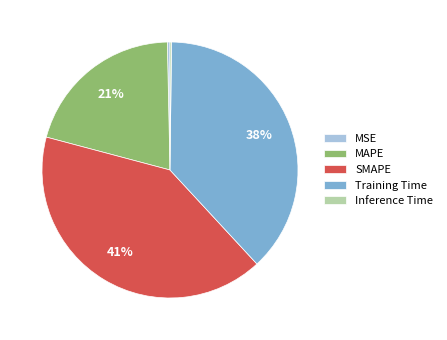

Which has a higher value, MSE or MAPE?

MAPE